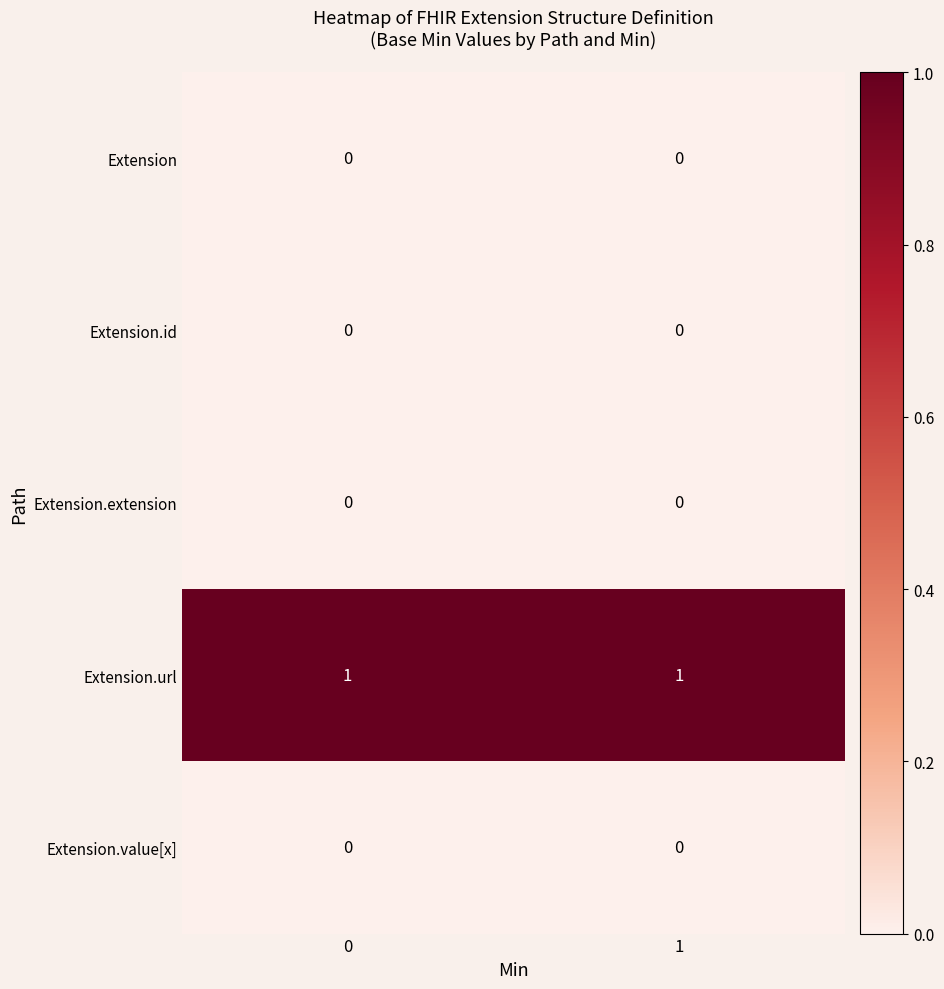

Is it true that Extension.url equals 2 at 1?

False